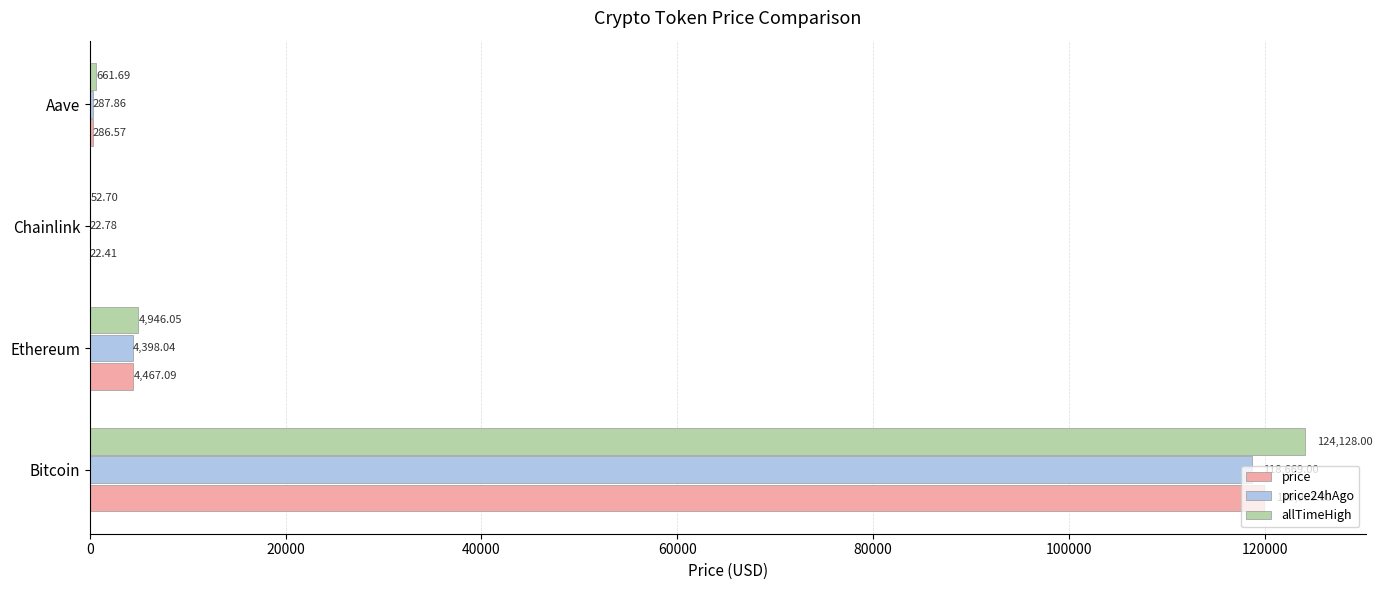

What is the sum of all allTimeHigh values?

129788.4